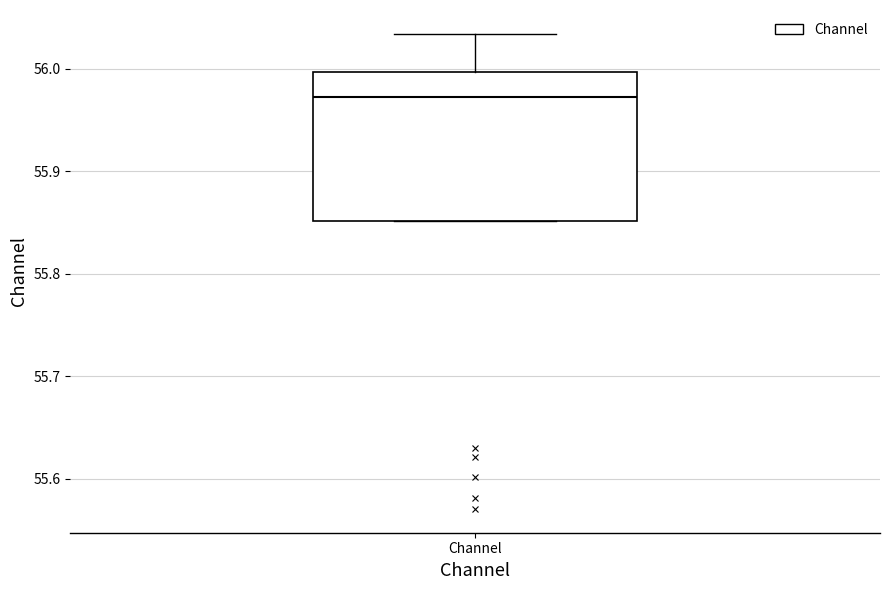

Where is the lower edge of the box for Channel on the y-axis? The values are not printed on the chart, so give them approximately, as read against the axis.

55.85